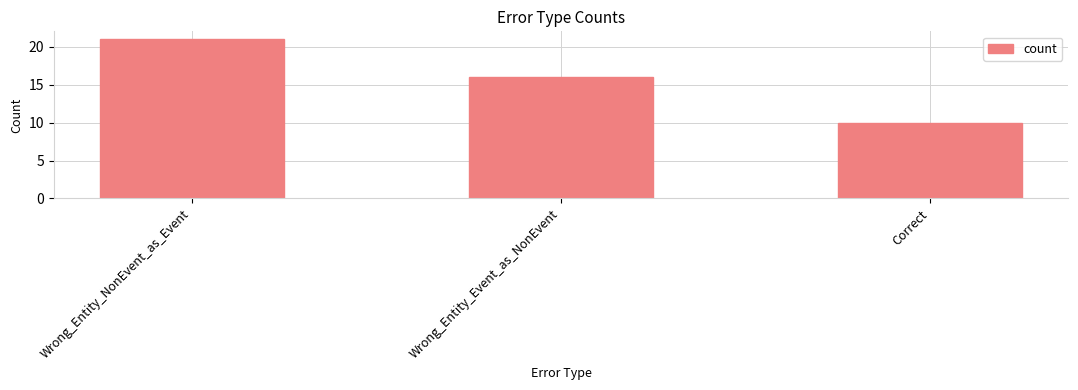

What is the average value?

16